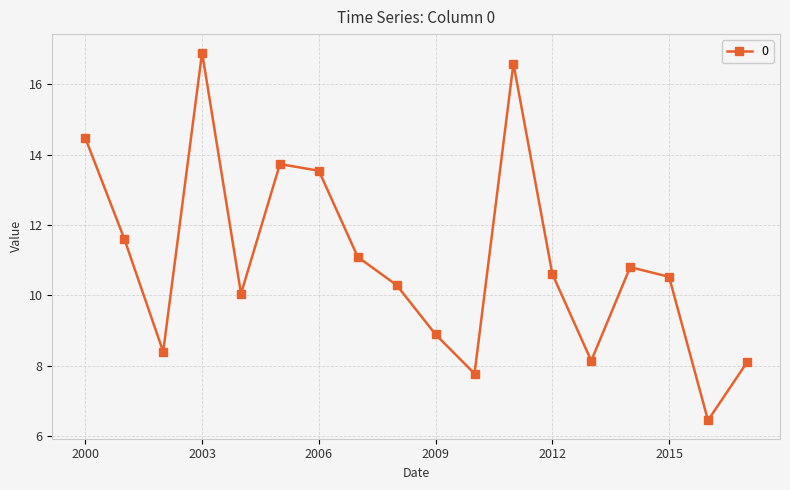

How many interior local peaks (higher than both neighbors) does the data have?

4